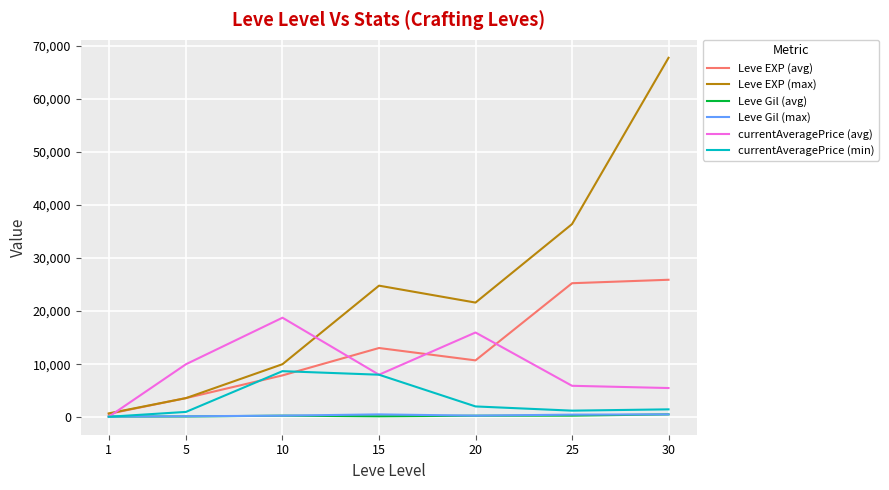

At which category is the sum across all series the highest?

30